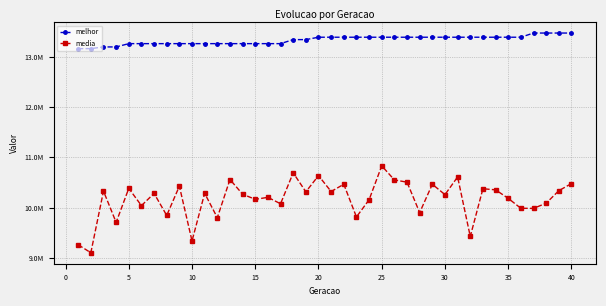

True or false: media and melhor intersect in this chart.

False